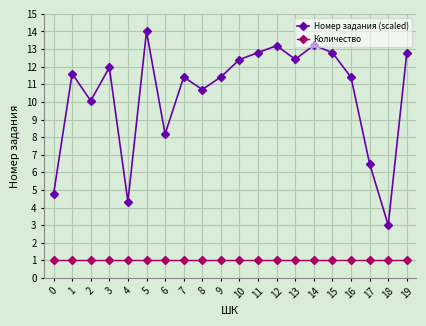

Which series has the largest total across all categories?

Номер задания (scaled)